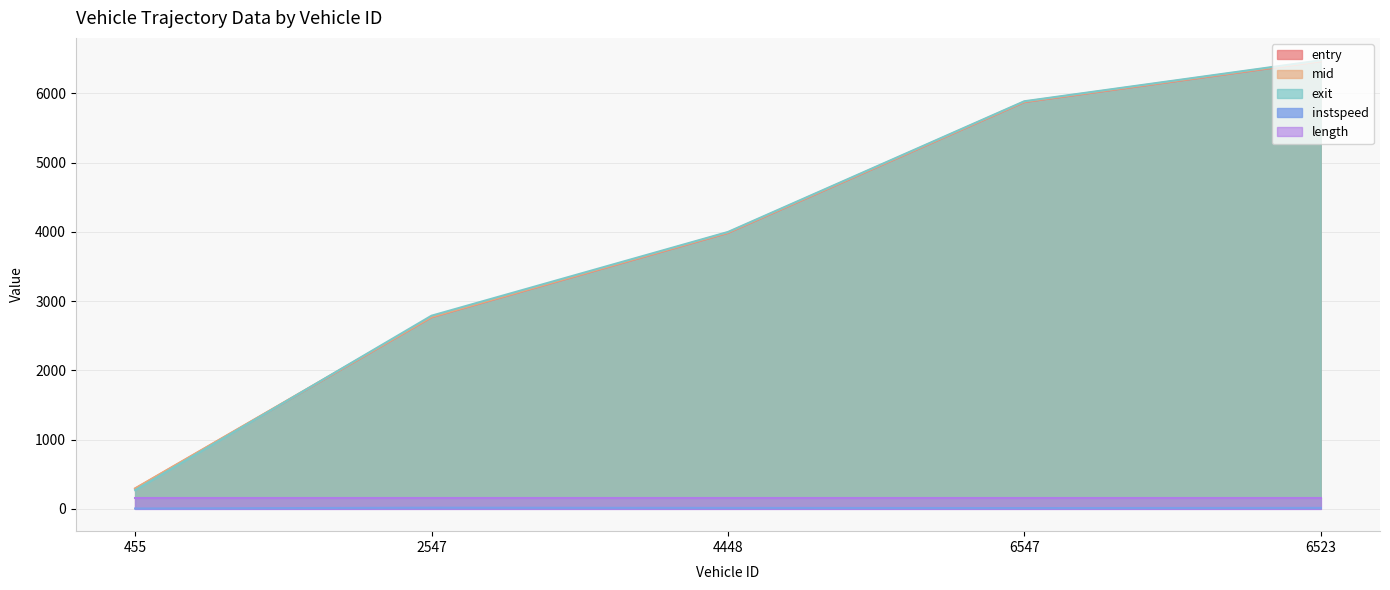

What is the total value across all series at 455?

1011.9